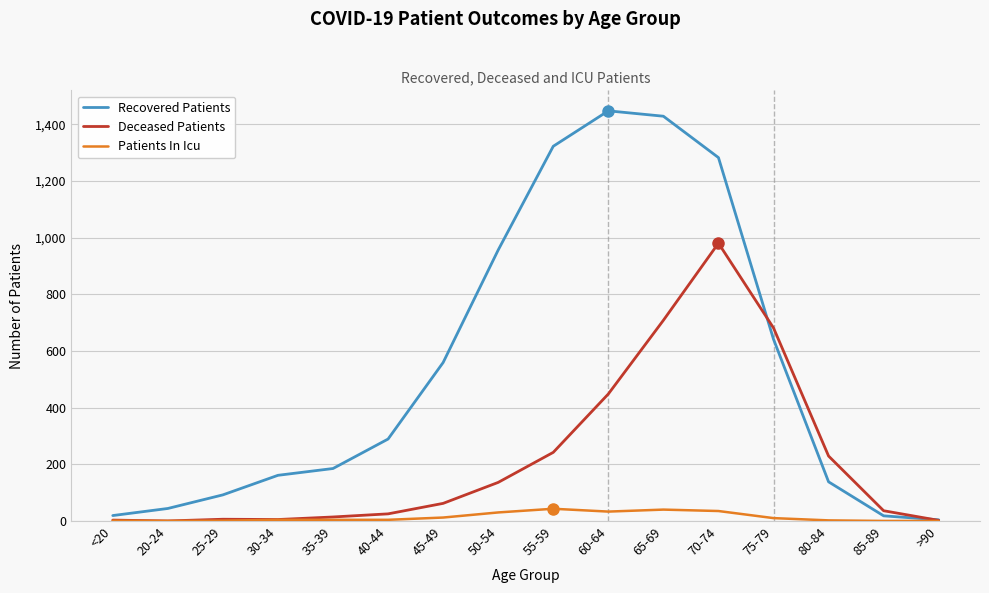

At which label is Recovered Patients closest to 725?

75-79